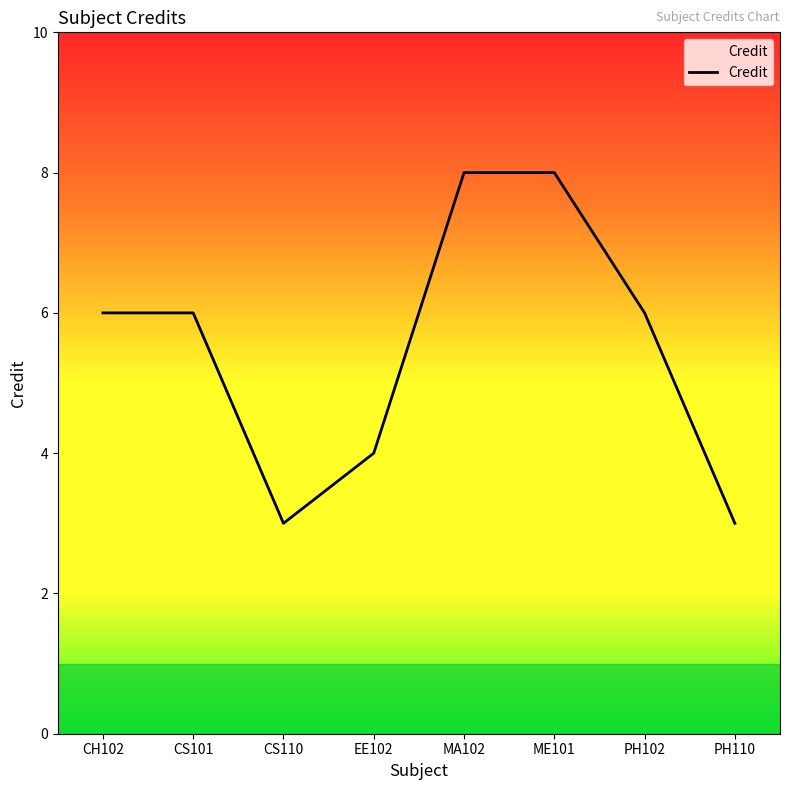

The chart shows a value of 4 at EE102. True or false?

True